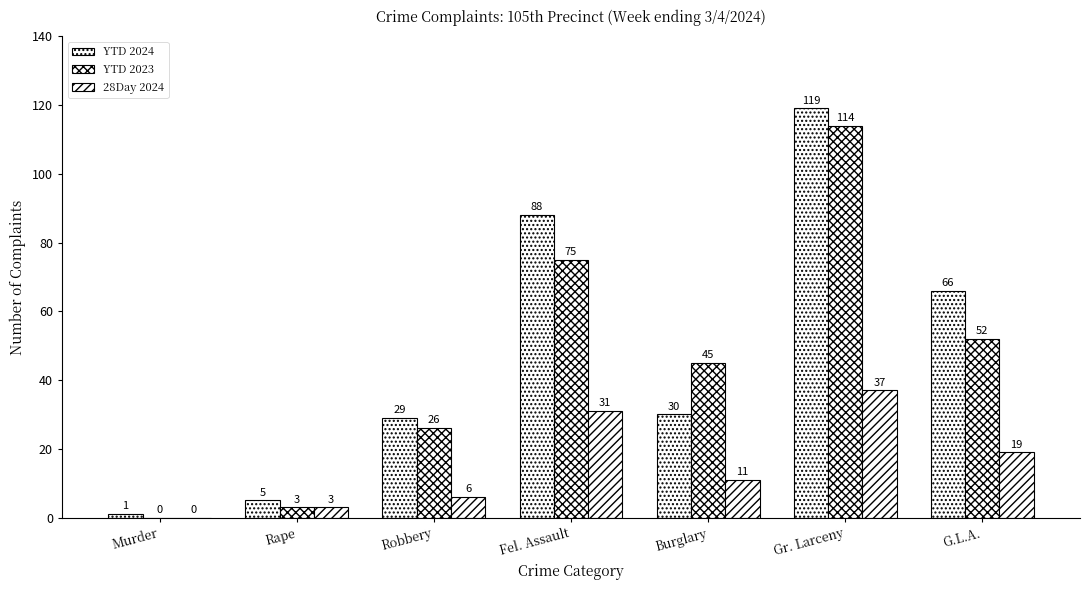

Are the bars horizontal?

No